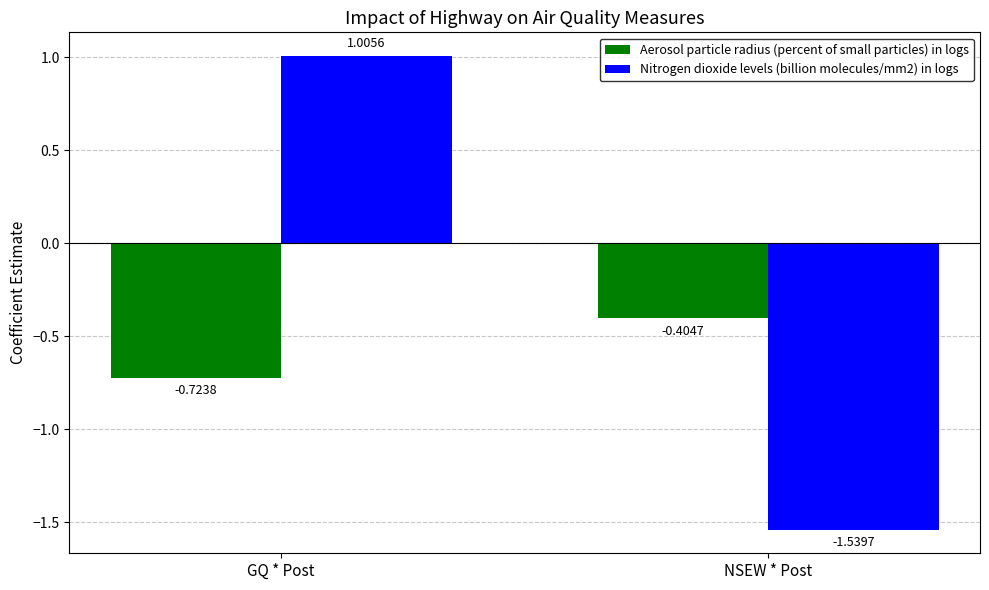

The Nitrogen dioxide levels (billion molecules/mm2) in logs series shows -1.0 at NSEW * Post. True or false?

False